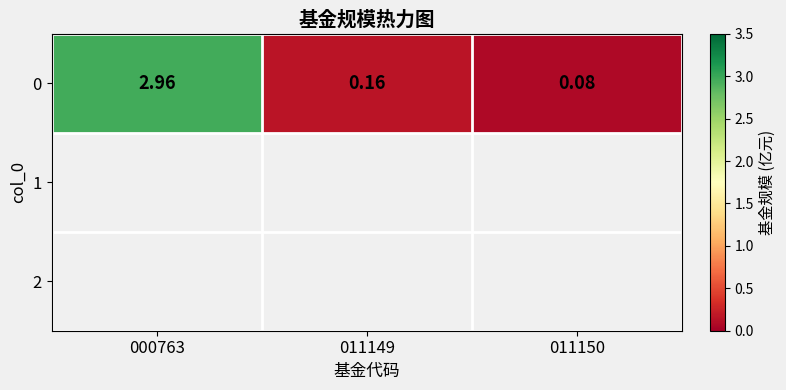

How many data points does each series have?

3